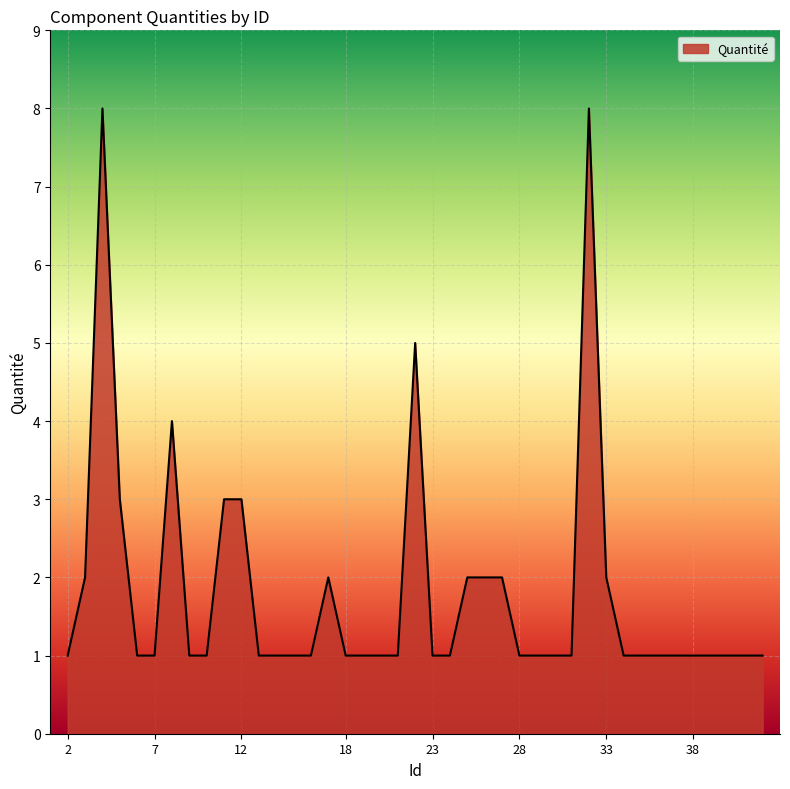

What is the greatest value displayed?

8